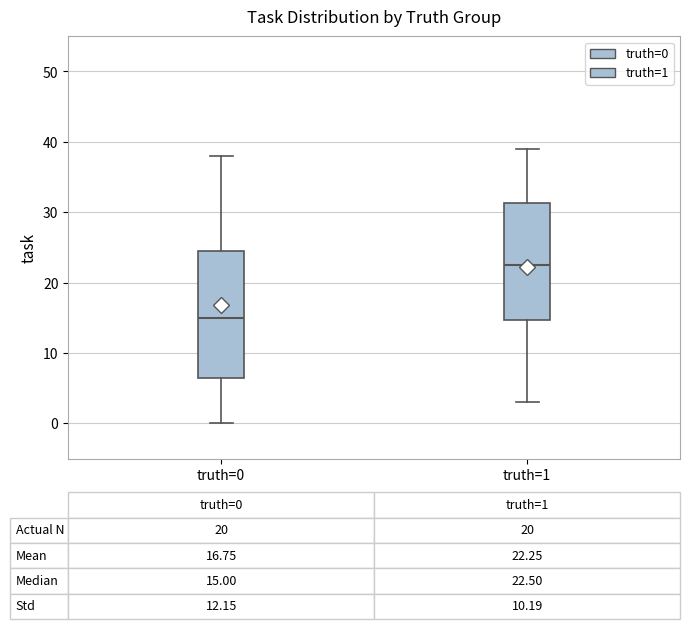

Comparing the boxes themselves (not the whiskers), which one is the tallest?

truth=0